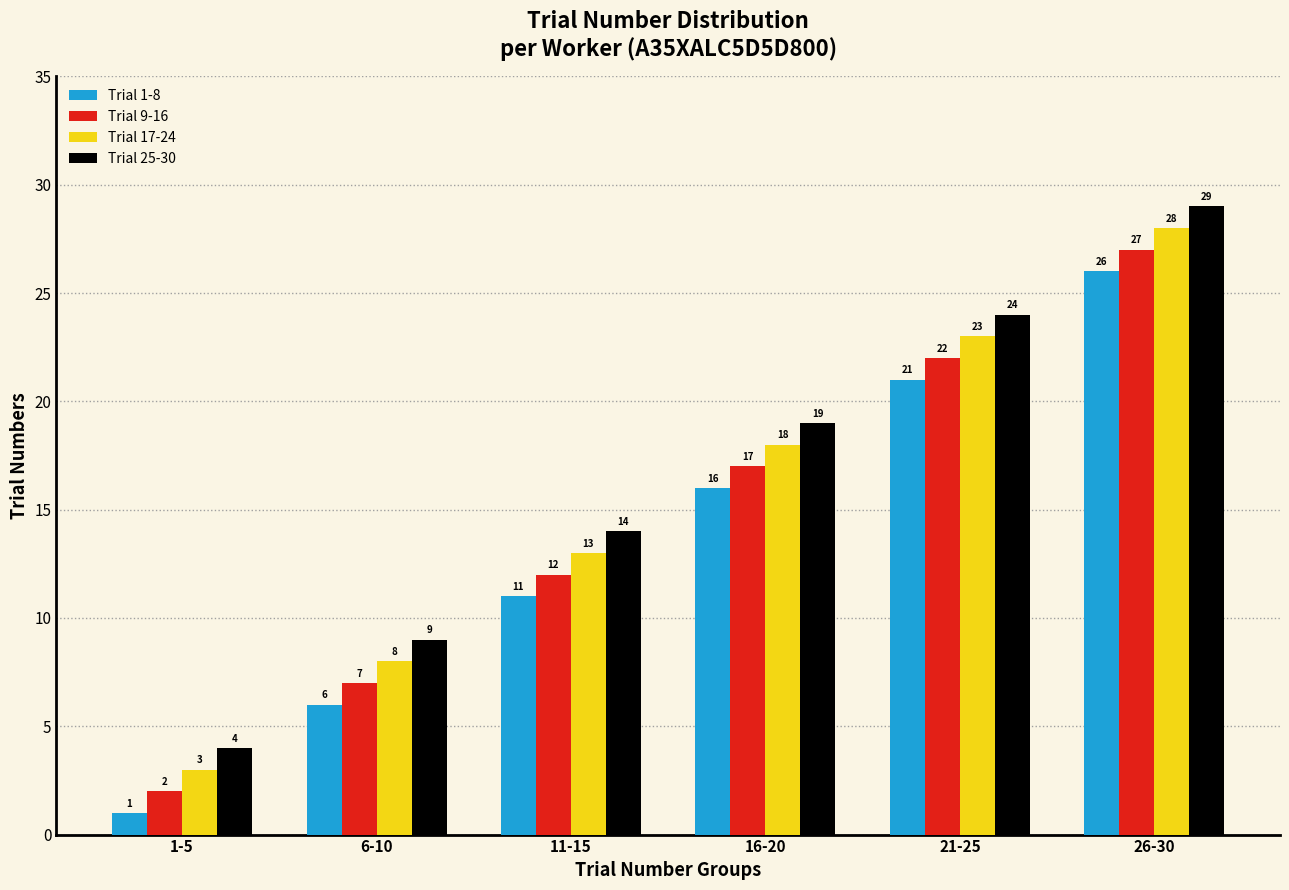

Reading left to right, what are all the values shown in this chart?

Trial 1-8: 1	6	11	16	21	26
Trial 9-16: 2	7	12	17	22	27
Trial 17-24: 3	8	13	18	23	28
Trial 25-30: 4	9	14	19	24	29